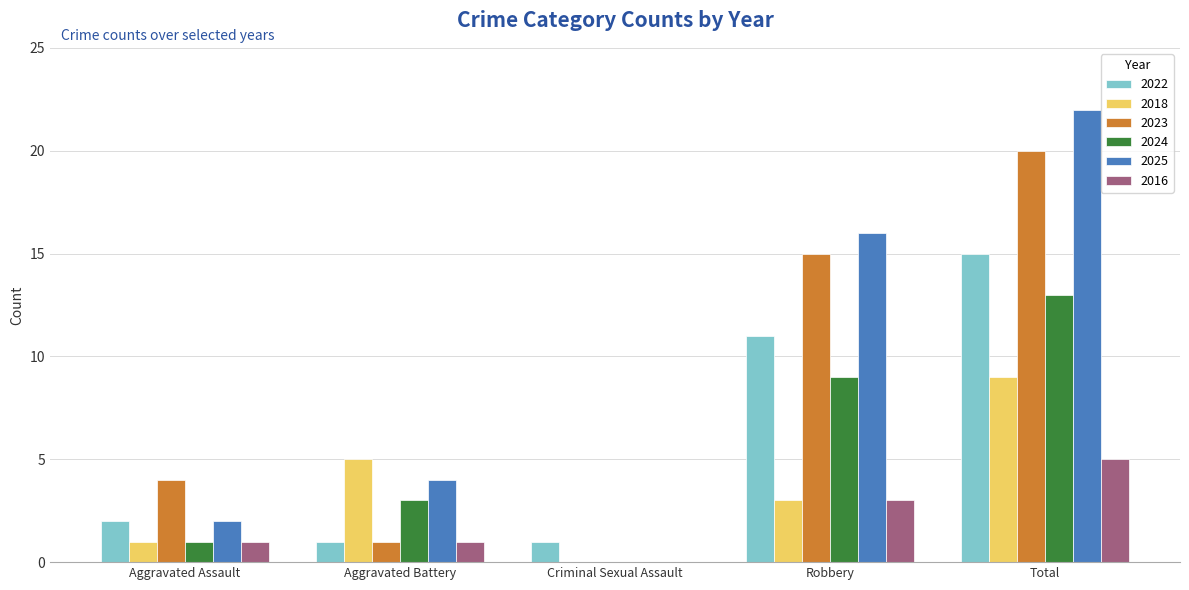

Reading left to right, what are all the values shown in this chart?

2022: 2	1	1	11	15
2018: 1	5	0	3	9
2023: 4	1	0	15	20
2024: 1	3	0	9	13
2025: 2	4	0	16	22
2016: 1	1	0	3	5